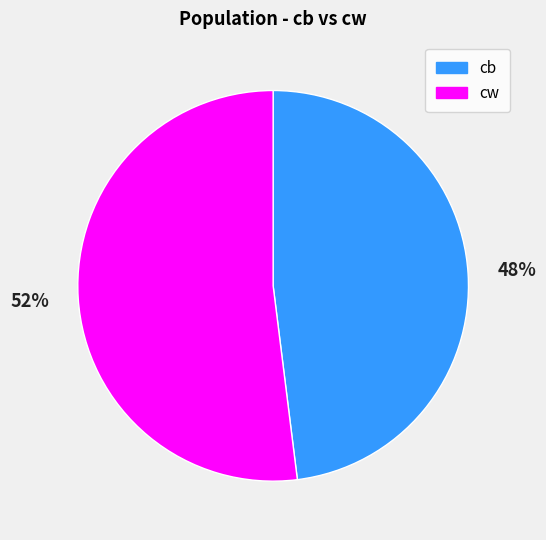

What is the largest slice in the pie chart?

cw